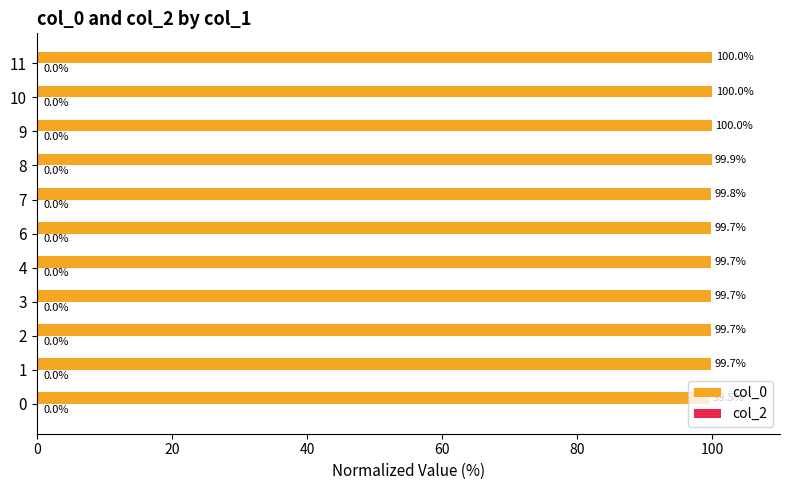

Approximately how many times larger is the value at 8 compared to 10?

1.0